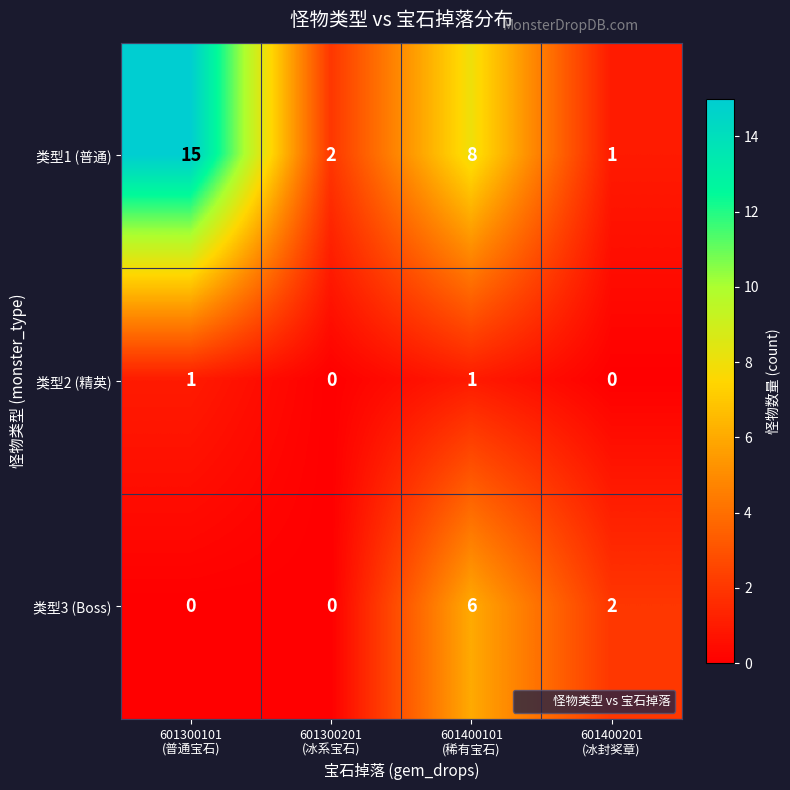

How many 类型3 (Boss) values are between 0 and 6?

4